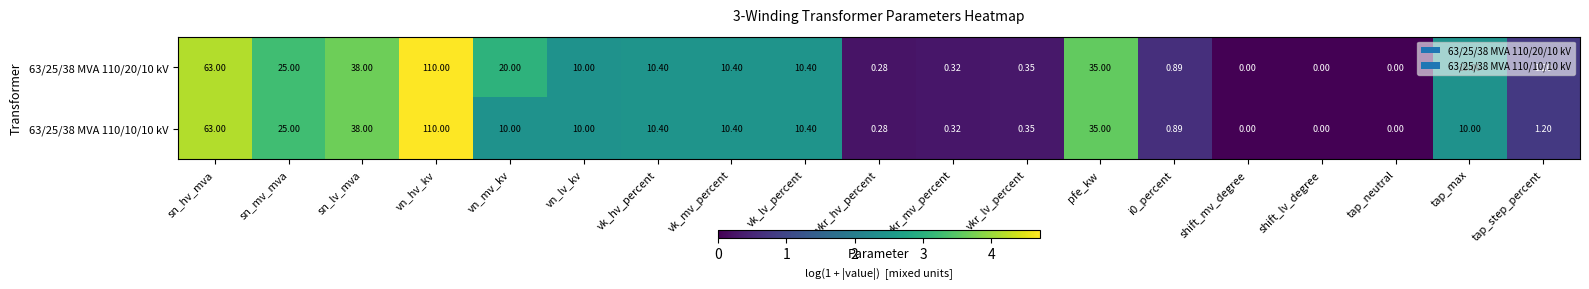

Where does the 63/25/38 MVA 110/10/10 kV series first go above 10?

sn_hv_mva